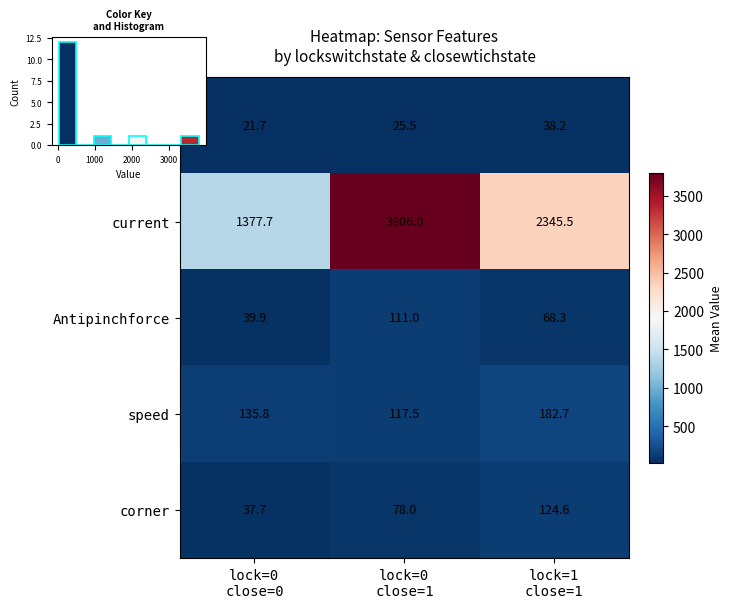

What is the difference between the highest and lowest values at lock=0
close=0?

1356.0